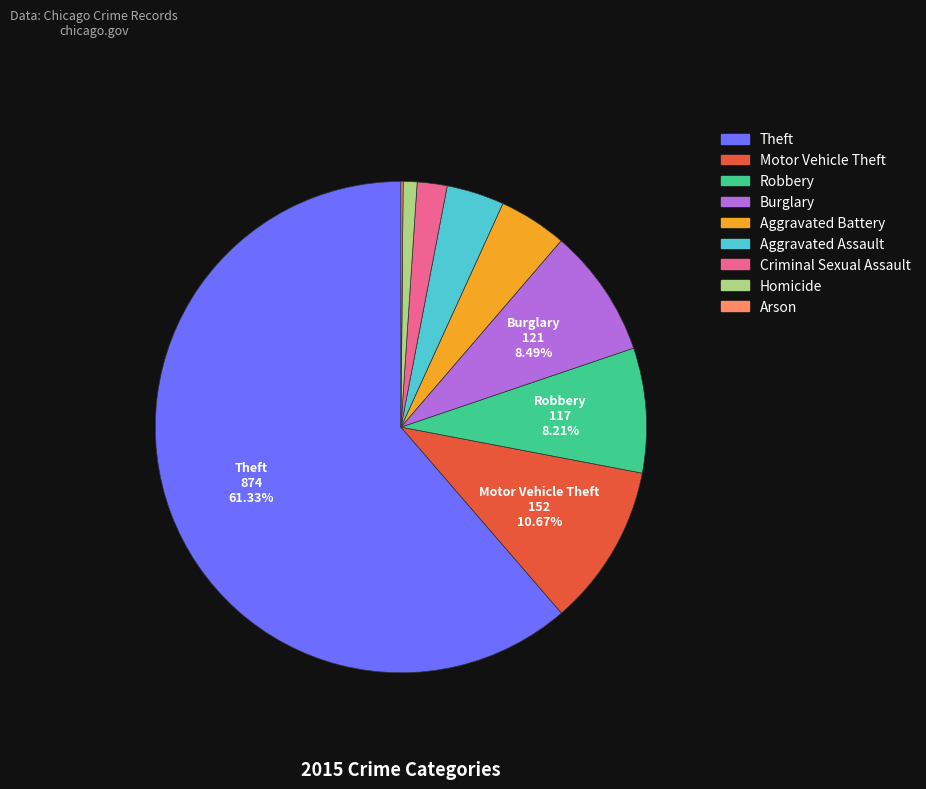

Between Homicide and Theft, which is larger?

Theft